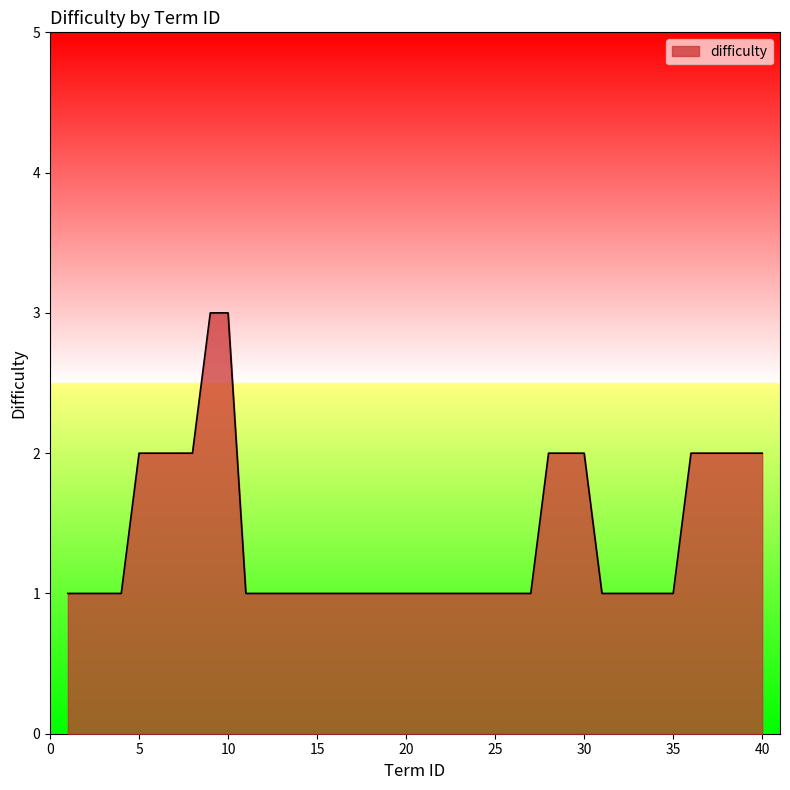

What is the greatest value displayed?

3